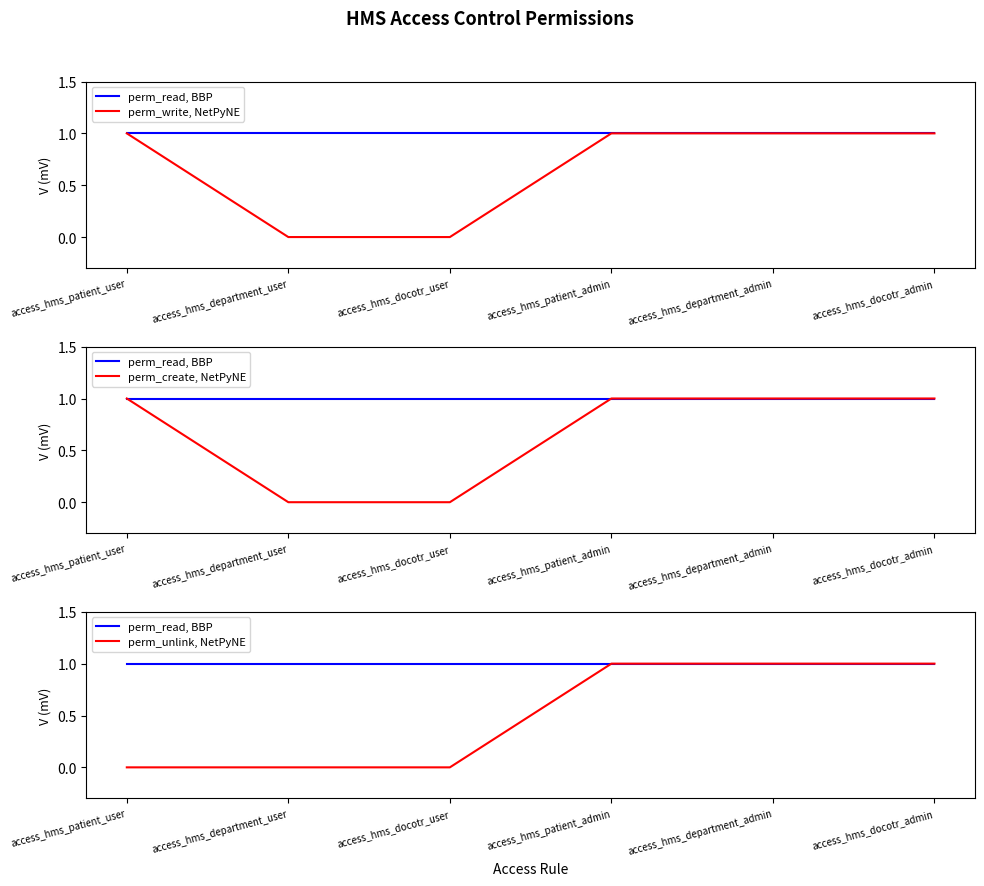

Reading left to right, extract all data points from this chart.

perm_read, BBP: 1	1	1	1	1	1
perm_write, NetPyNE: 1	0	0	1	1	1
perm_create, NetPyNE: 1	0	0	1	1	1
perm_unlink, NetPyNE: 0	0	0	1	1	1